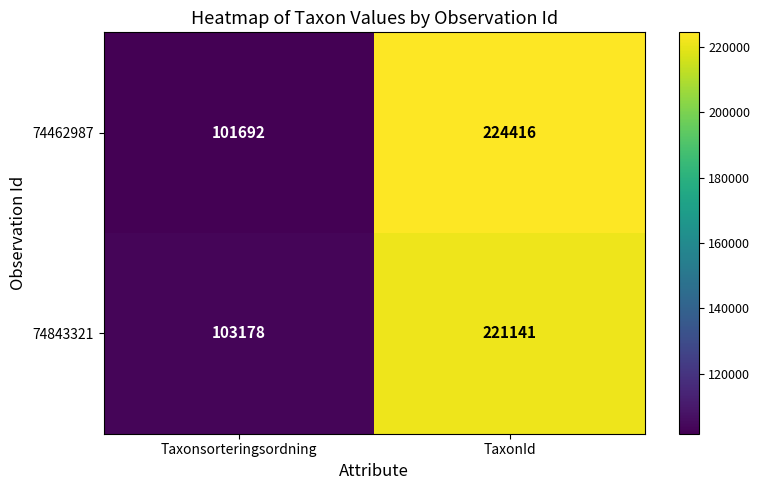

Reading left to right, transcribe all the data shown in this chart.

74462987: Taxonsorteringsordning=101692	TaxonId=224416
74843321: Taxonsorteringsordning=103178	TaxonId=221141